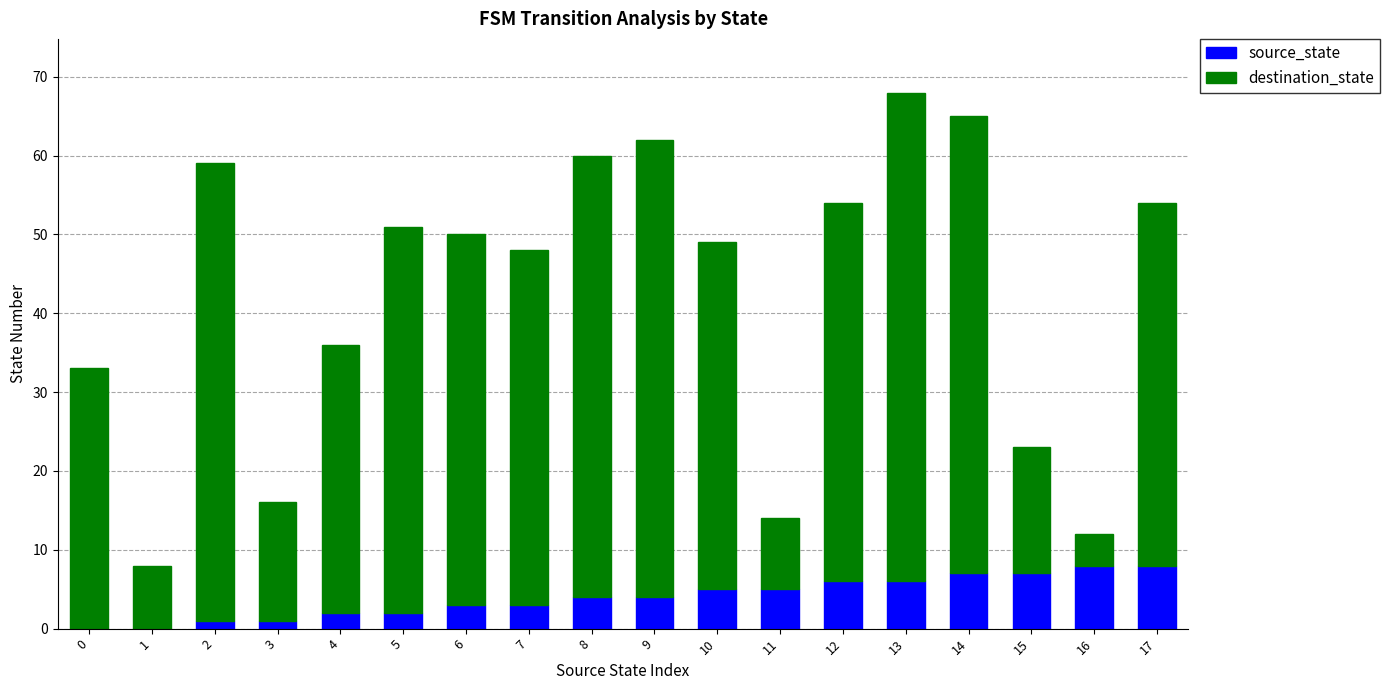

At which category is the sum across all series the highest?

13